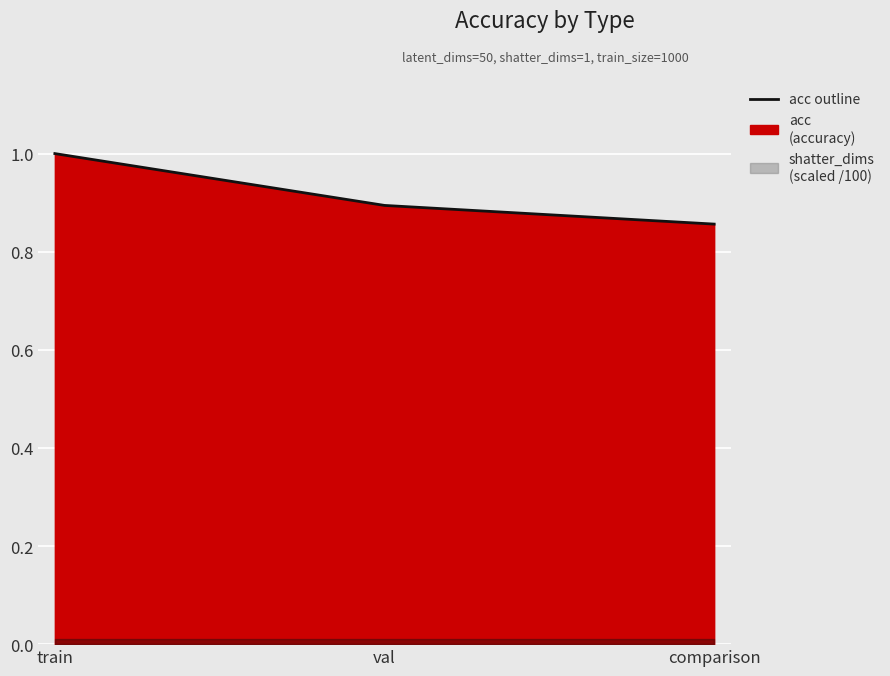

What is the minimum value shown in the chart?

0.9